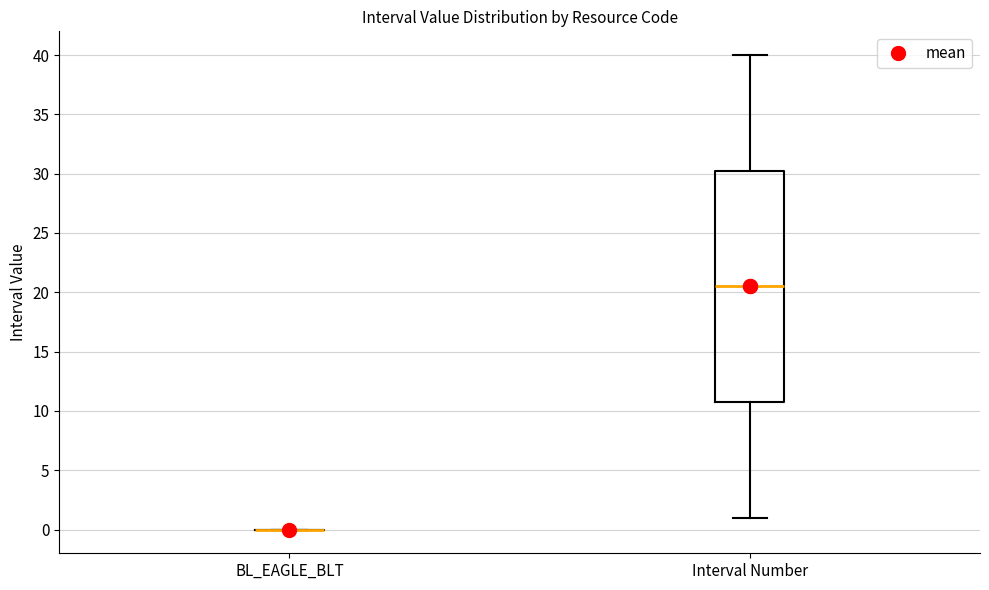

Reading left to right, read every box against the y-axis: the position of its median line, the range the box covers, and the ends of its whiskers. The values are not printed on the chart, so give them approximately, as read against the axis.

BL_EAGLE_BLT: box collapsed to a line at 0.0, whiskers 0.0 to 0.0
Interval Number: median 20.5, box 11.0 to 30.5, whiskers 1.0 to 40.0